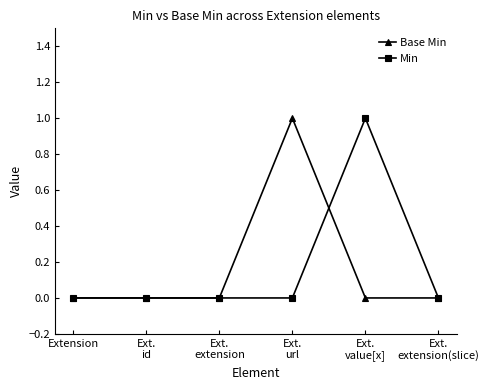

Reading right to left, what are all the values shown in this chart?

Base Min: 0	0	1	0	0	0
Min: 0	1	0	0	0	0